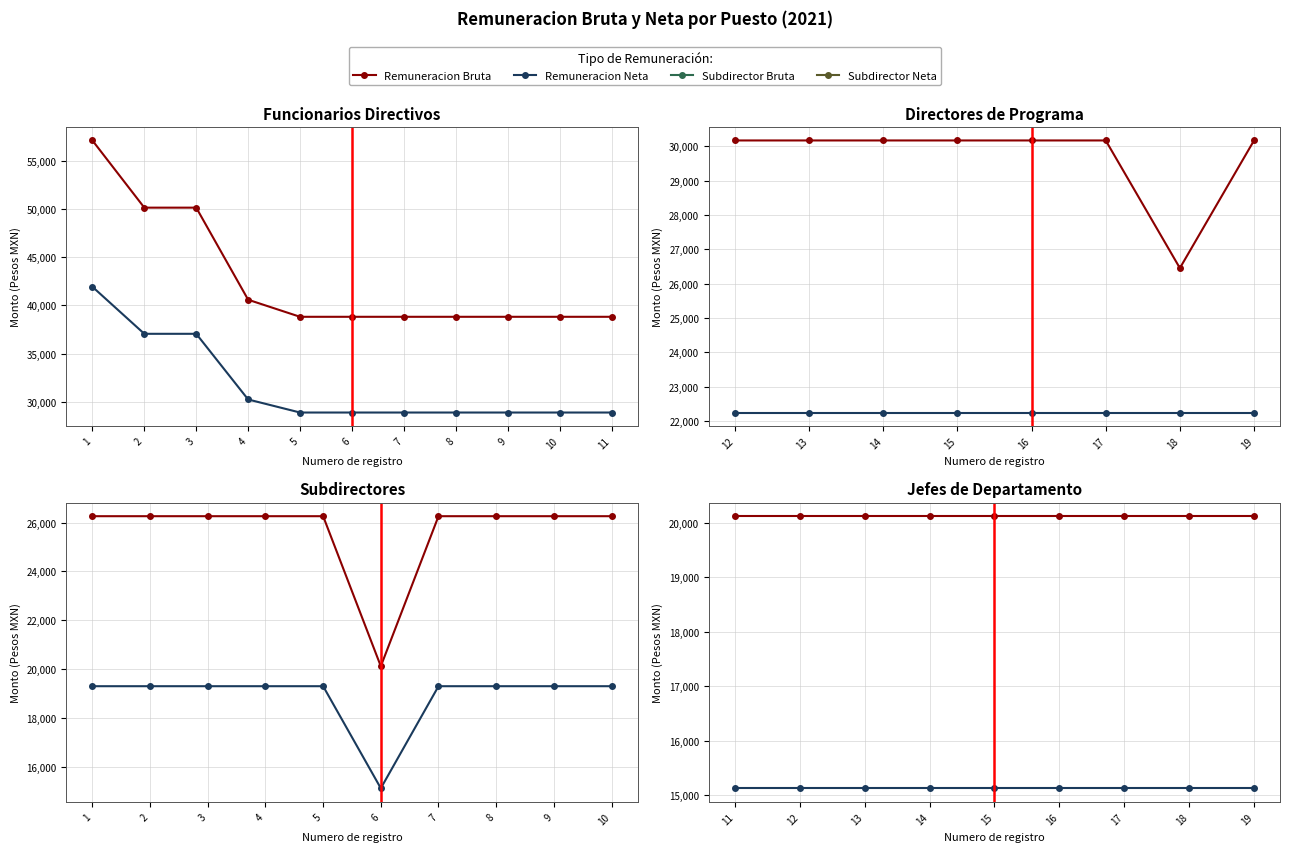

Between 2 and 7, which series saw the biggest shift?

Remuneracion Bruta